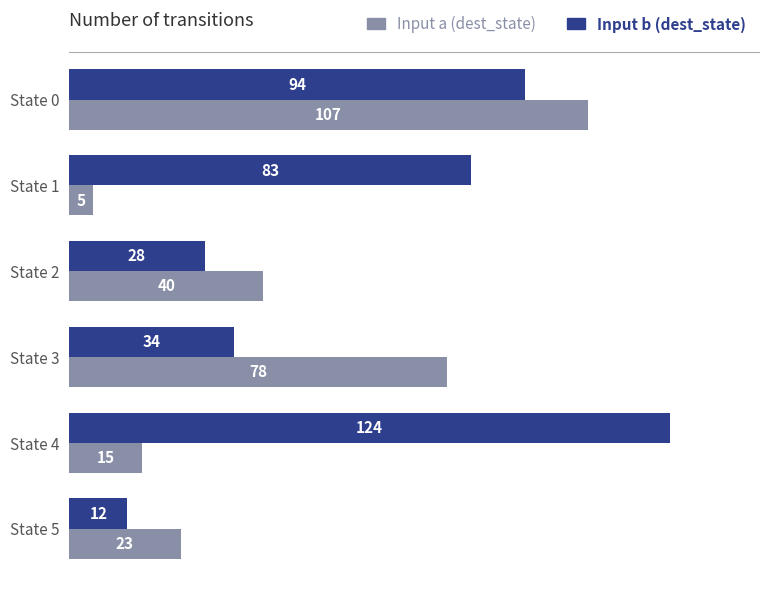

What is the sum of all Input a (dest_state) values?

268